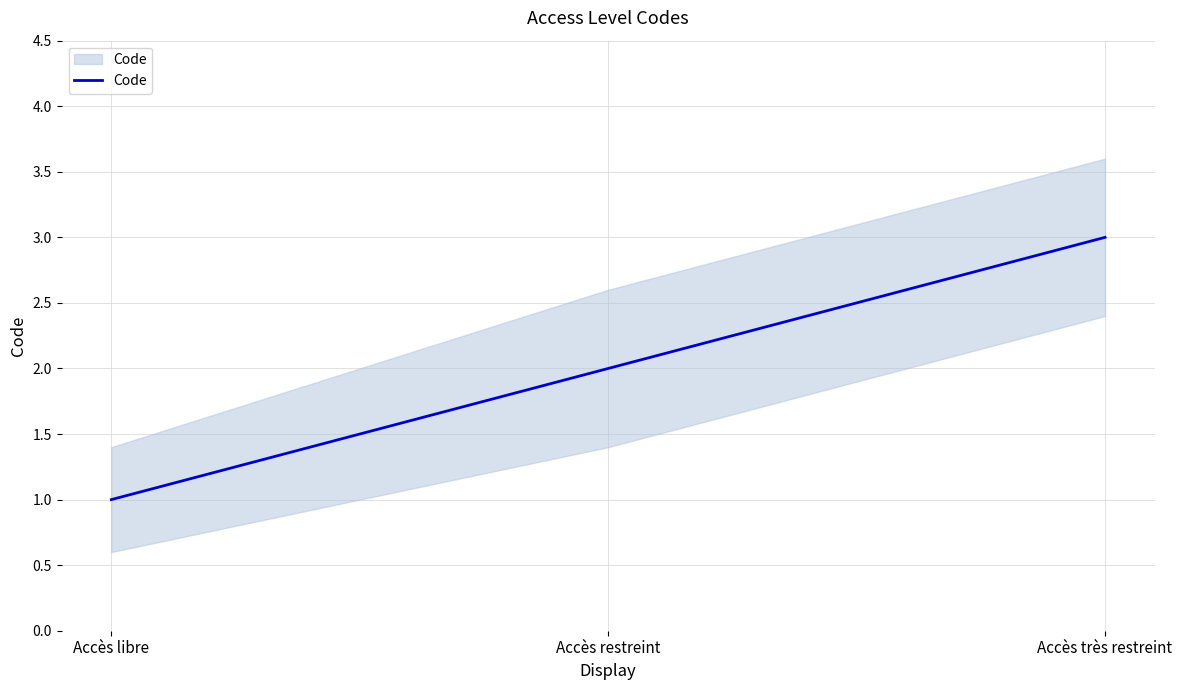

What is the ratio of the value at Accès très restreint to the value at Accès restreint?

1.5